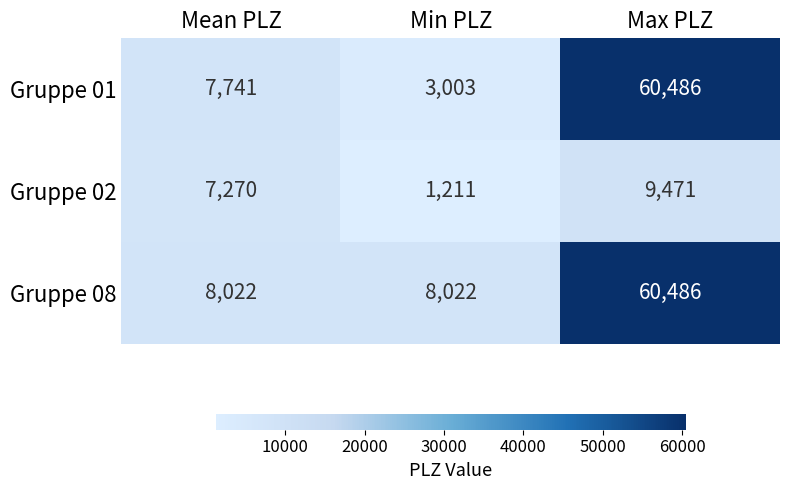

At which label is Gruppe 01 closest to 31744?

Mean PLZ